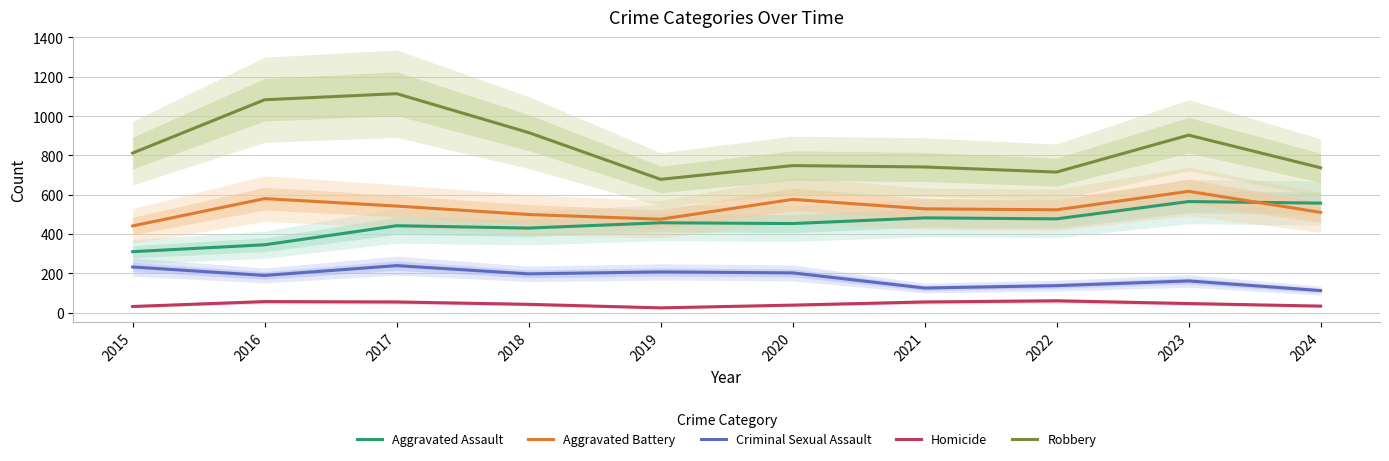

How many values in the Robbery series are below 812?

5